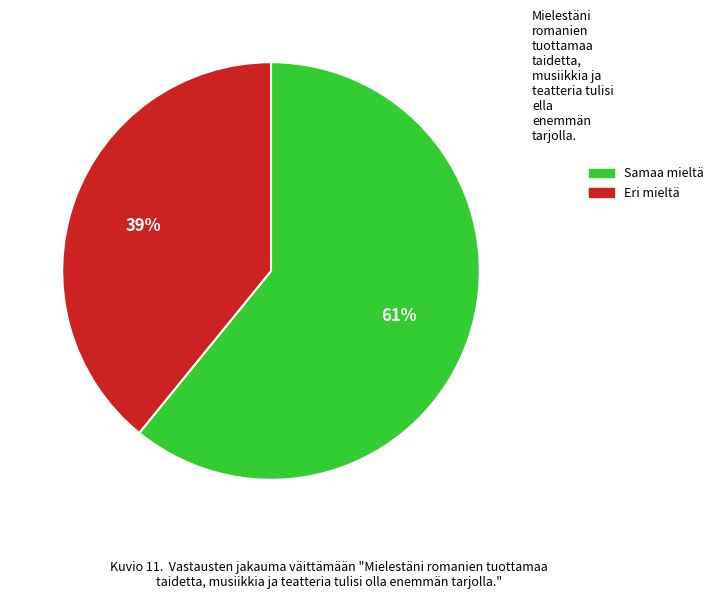

Count the number of slices in the pie.

2